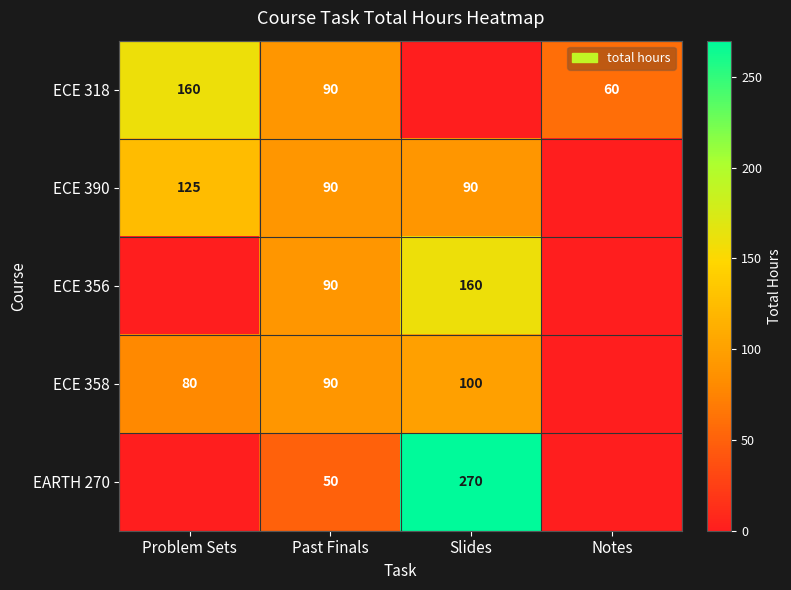

What is the sum of the ECE 318 values at Notes and Past Finals?

150